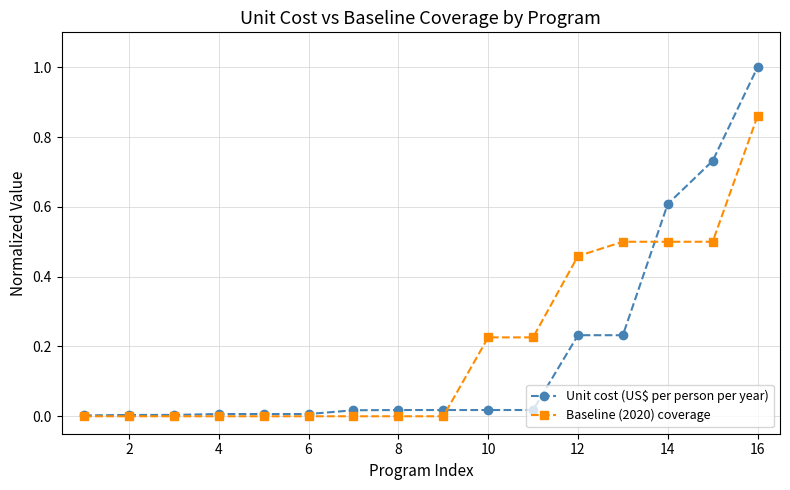

After their last crossing, which series has the higher values: Baseline (2020) coverage or Unit cost (US$ per person per year)?

Unit cost (US$ per person per year)